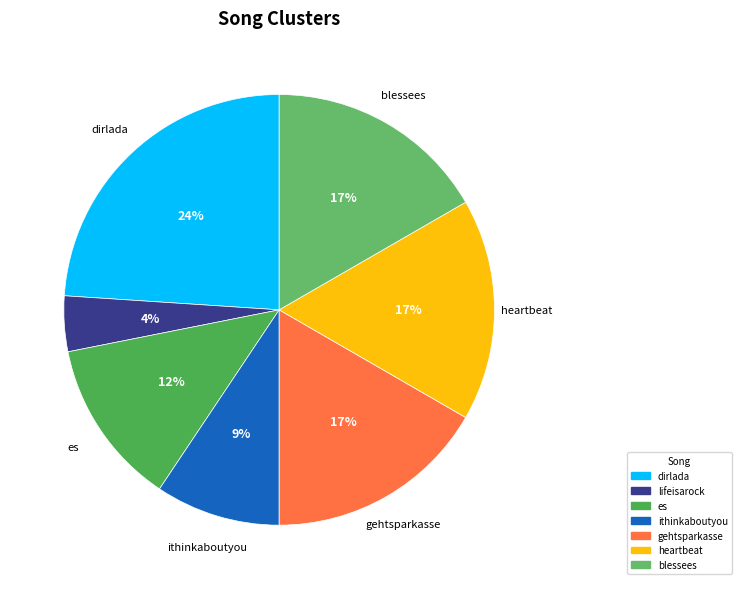

What percentage is the ithinkaboutyou slice, to the nearest percent?

9%